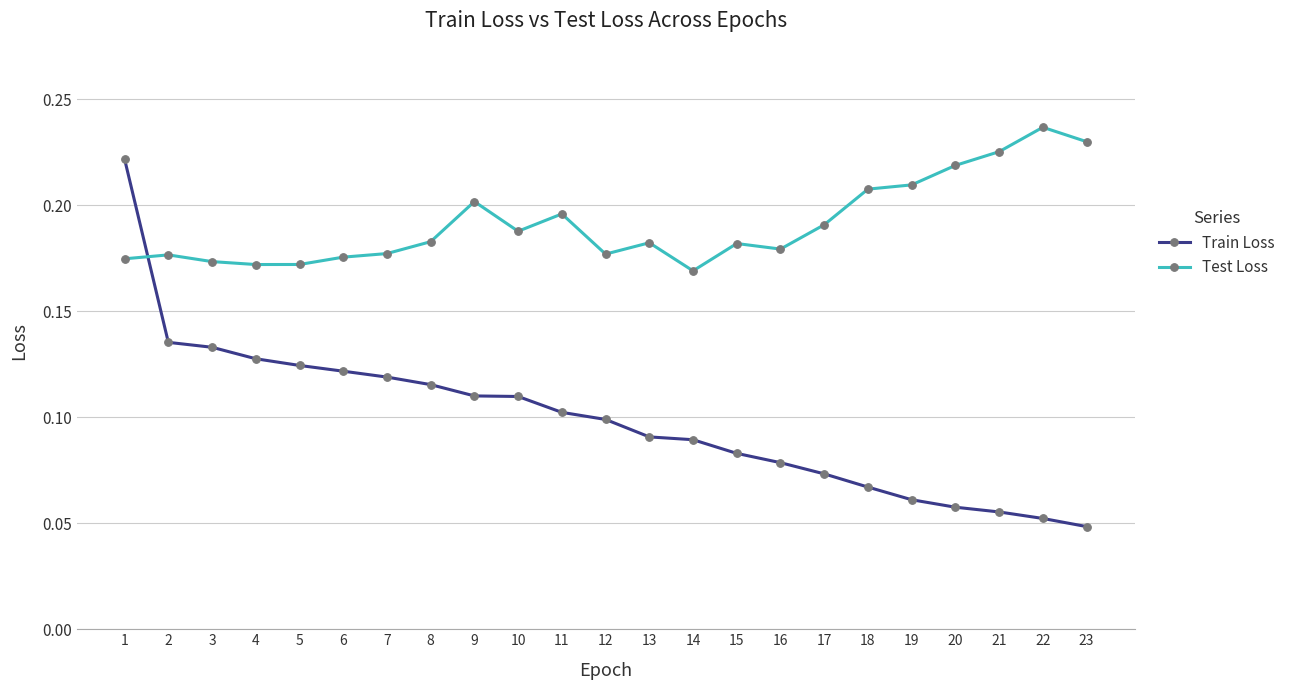

At how many categories does at least one series exceed 0?

23